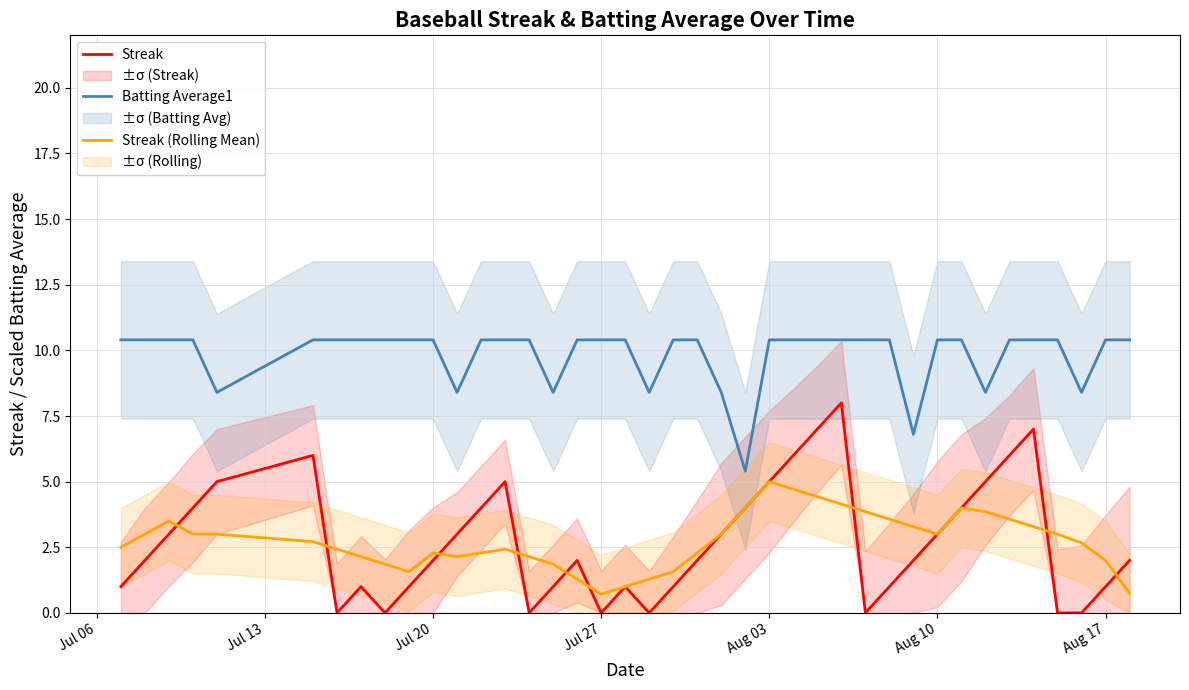

In Batting Average1, how many points are lower than both neighbors (excluding endpoints)?

8